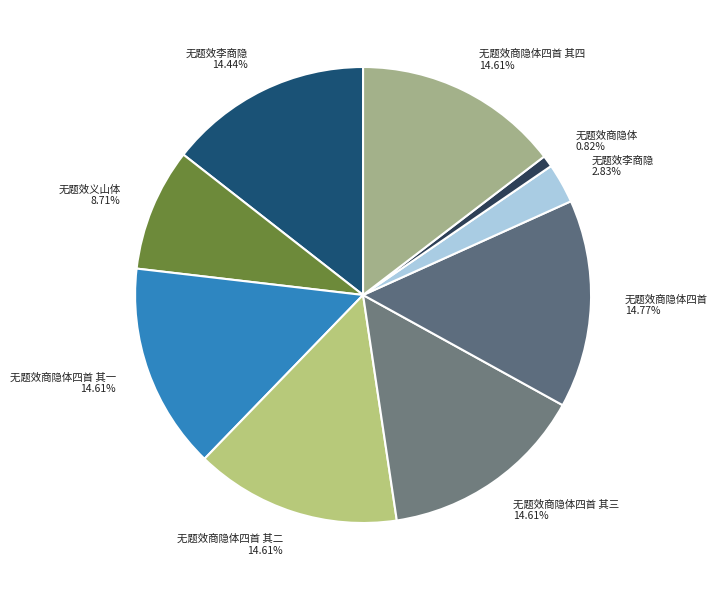

Approximately how many times larger is the value at 无题效商隐体四首 其一 14.61% compared to 无题效商隐体四首 其四 14.61%?

1.0